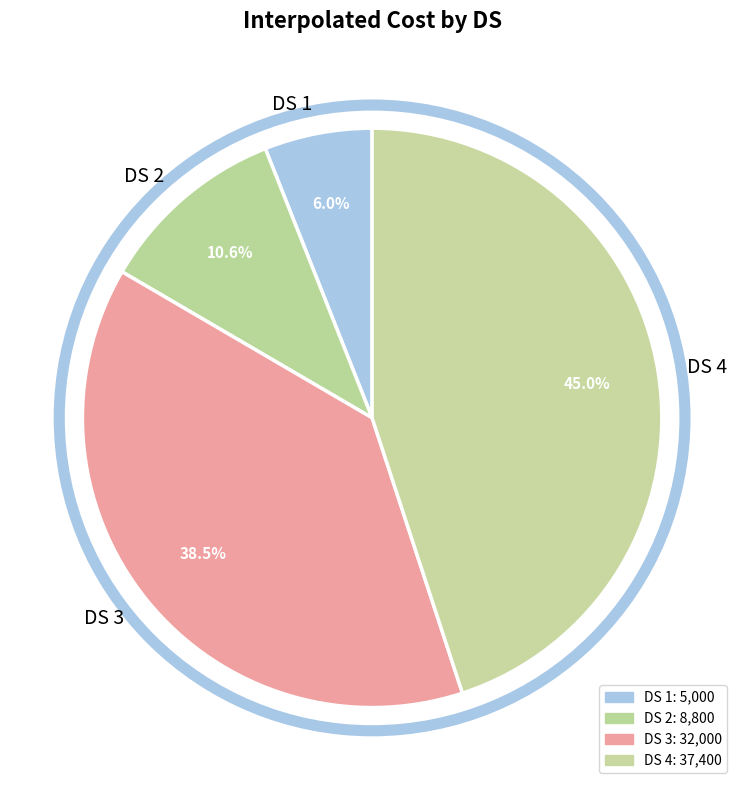

To the nearest percent, what percentage of the pie is DS 1?

6%